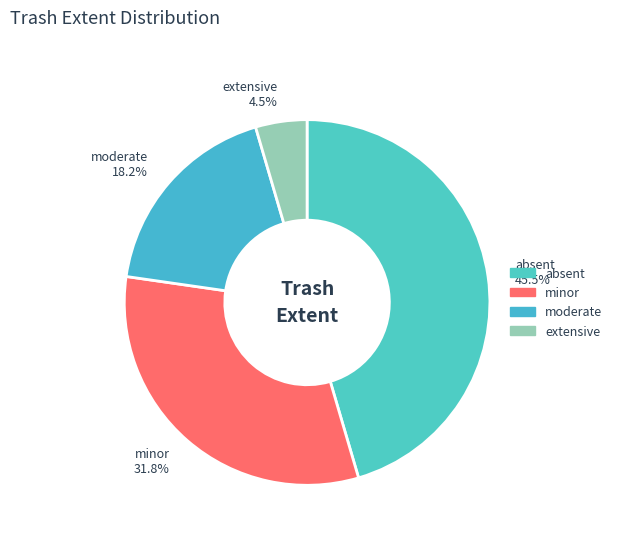

To the nearest percent, what is the combined percentage of absent and minor?

77%